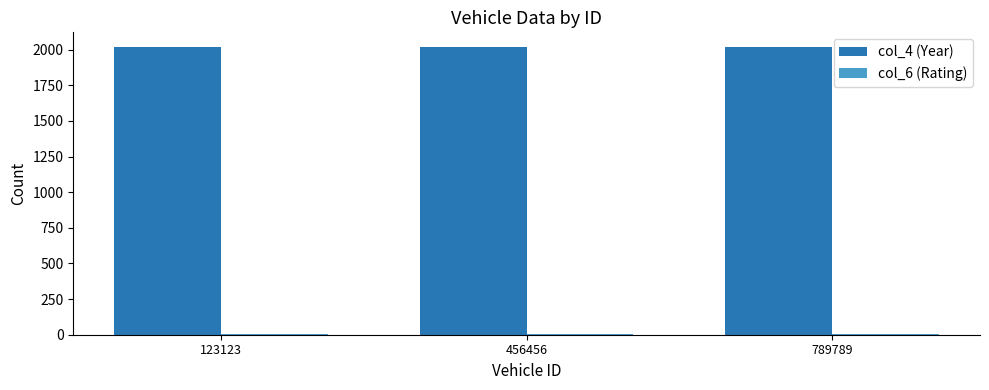

What is the greatest value displayed?

2020